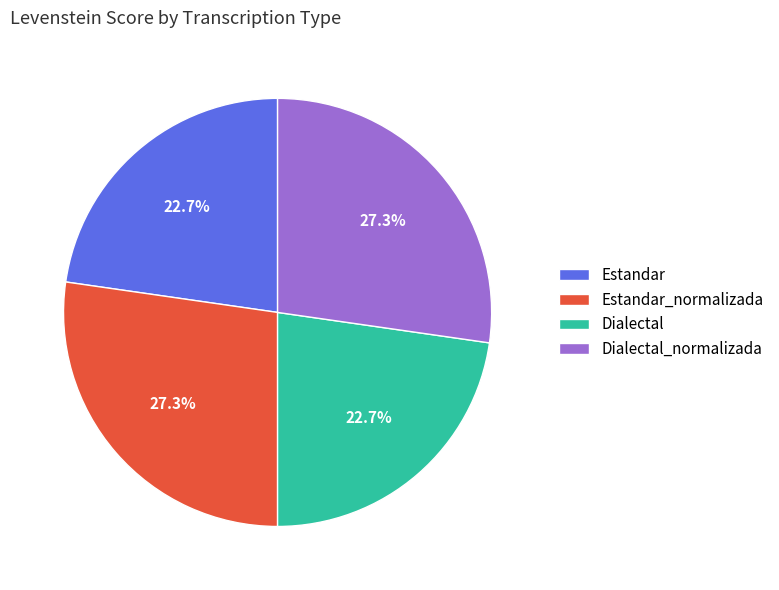

What is the ratio of the value at Estandar_normalizada to the value at Dialectal_normalizada?

1.0